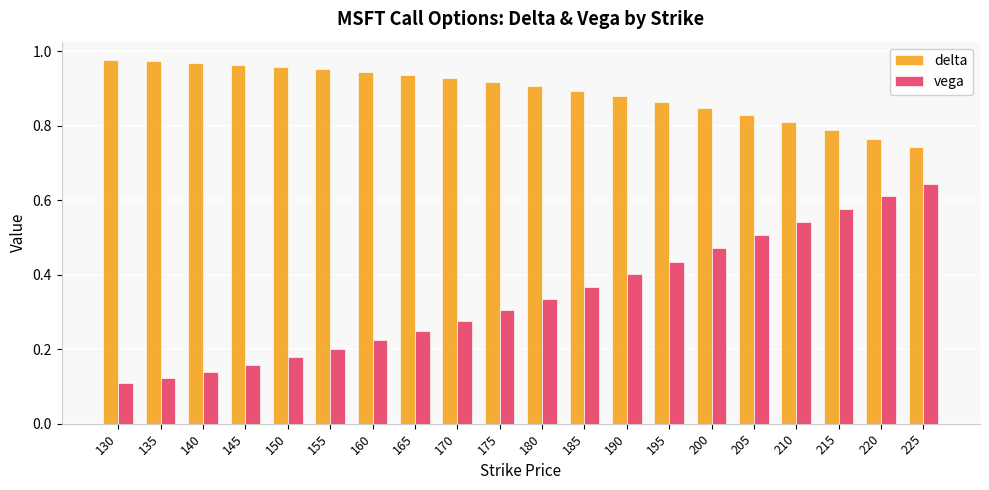

Rank the series by their maximum value, from highest to lowest.

delta, vega